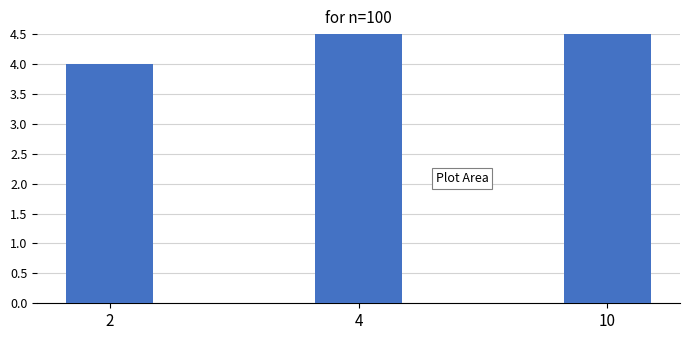

Between 2 and 4, which is larger?

4